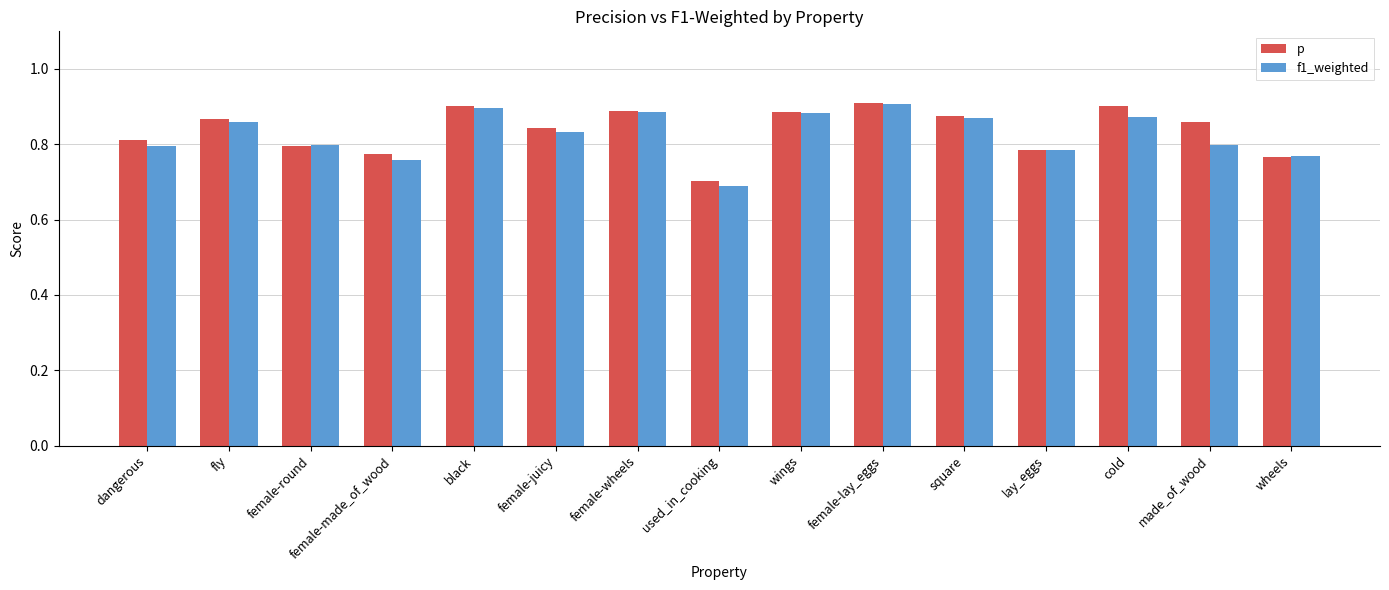

At how many categories does at least one series exceed 0?

15